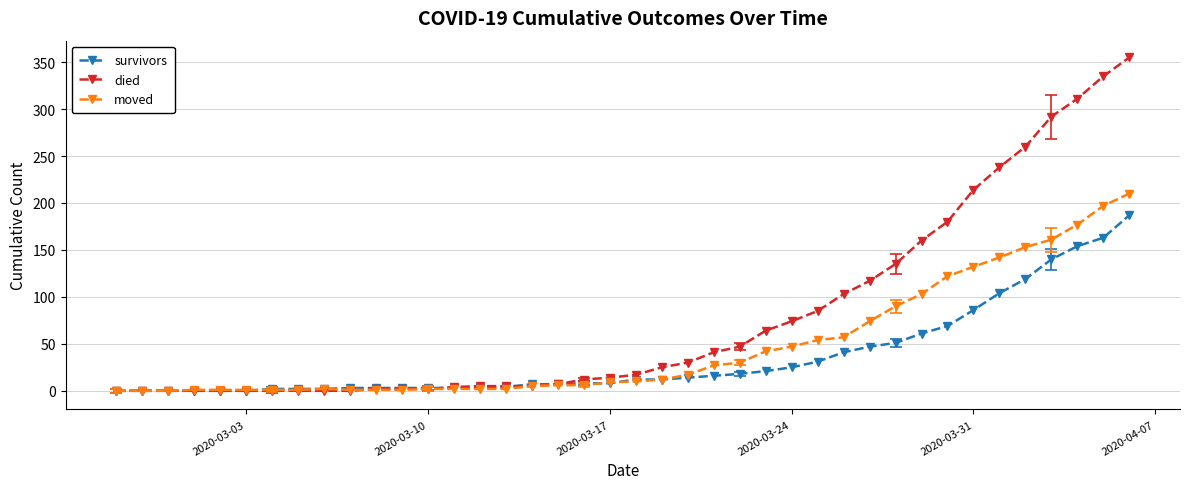

Which series has the largest total across all categories?

died